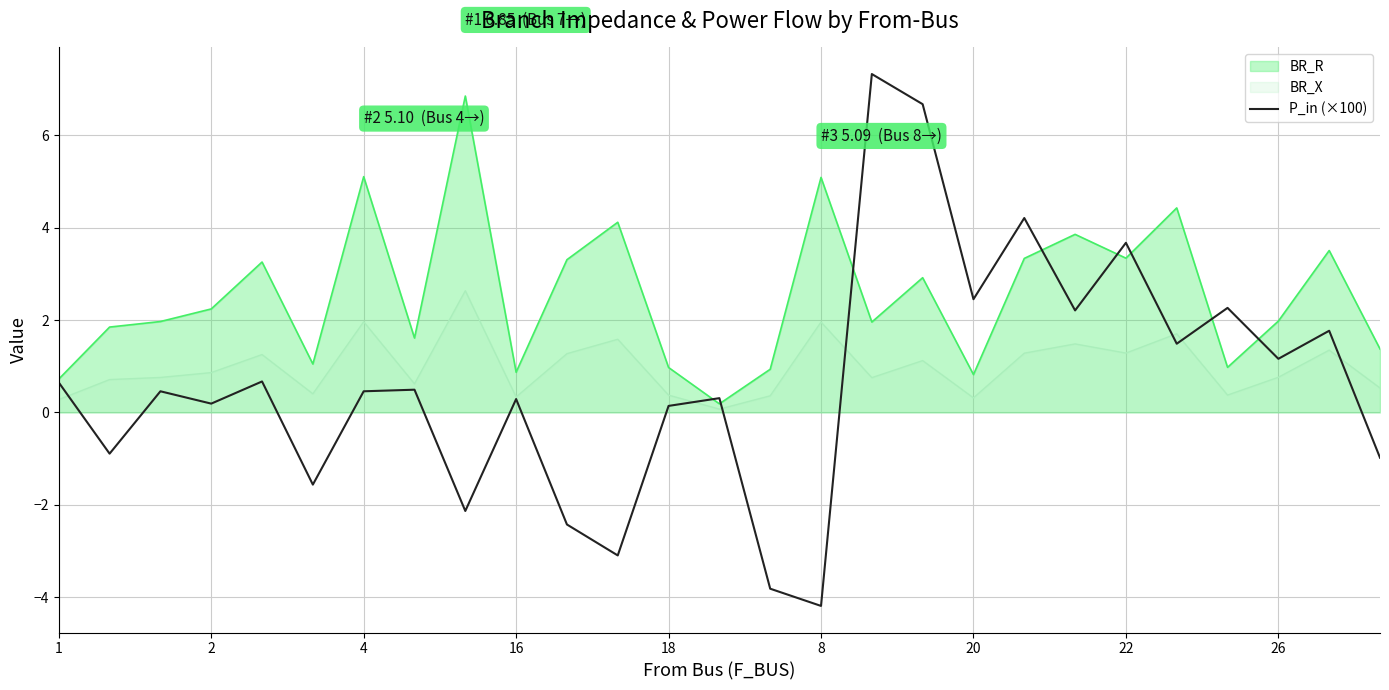

Which series has the largest total across all categories?

BR_R